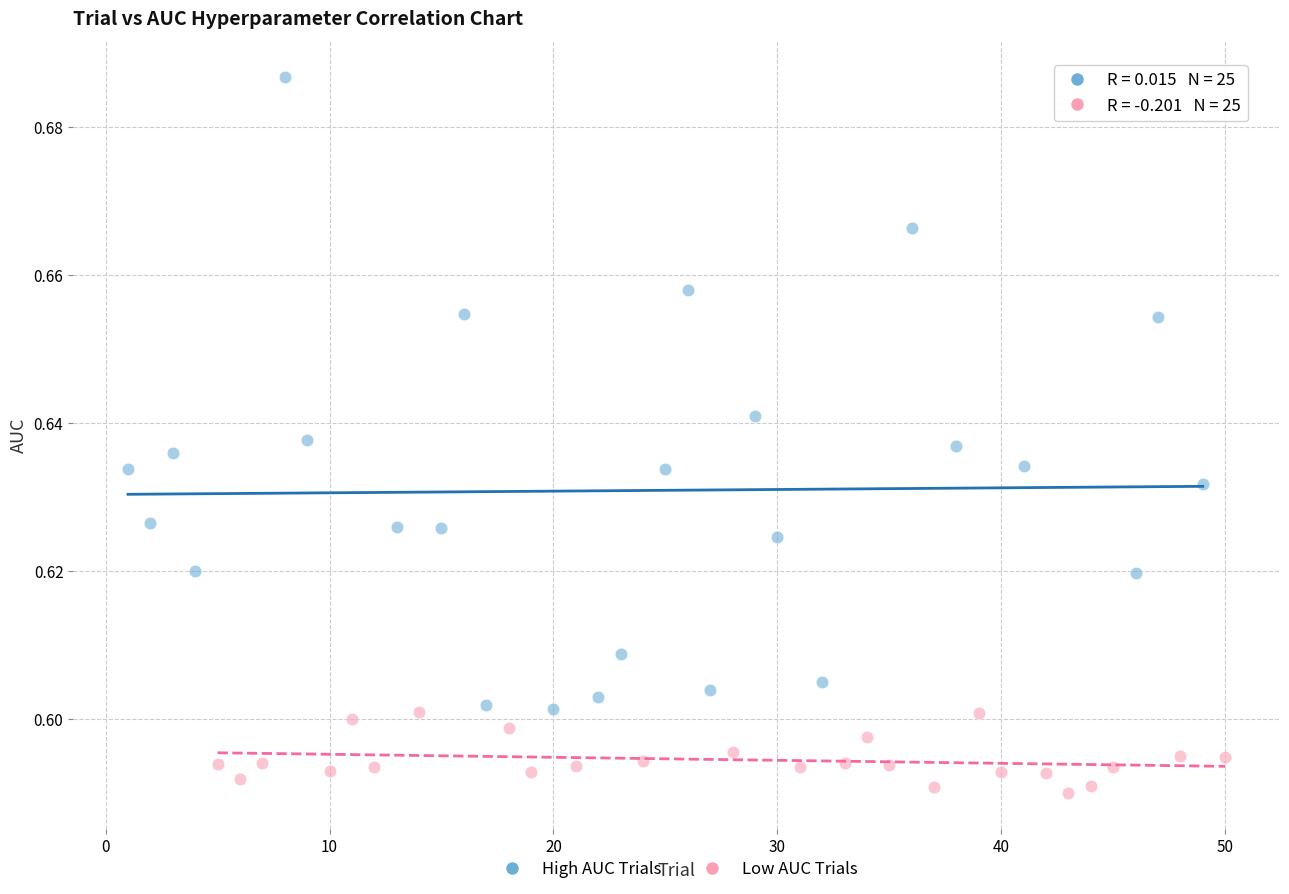

Which series reaches the maximum Y coordinate?

High AUC Trials